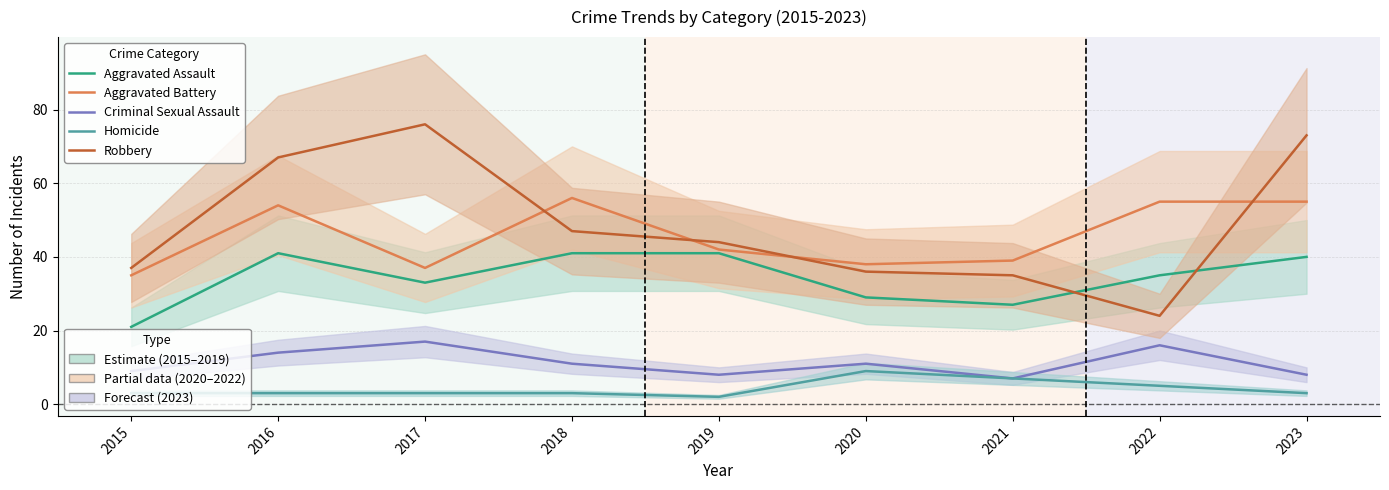

In Criminal Sexual Assault, how many points are lower than both neighbors (excluding endpoints)?

2